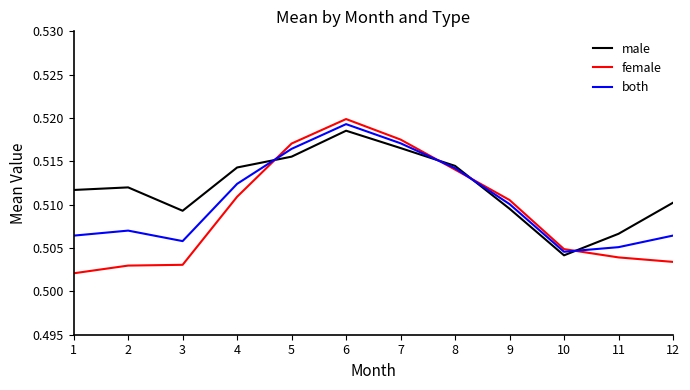

Which category has the lowest value in the male series?

10